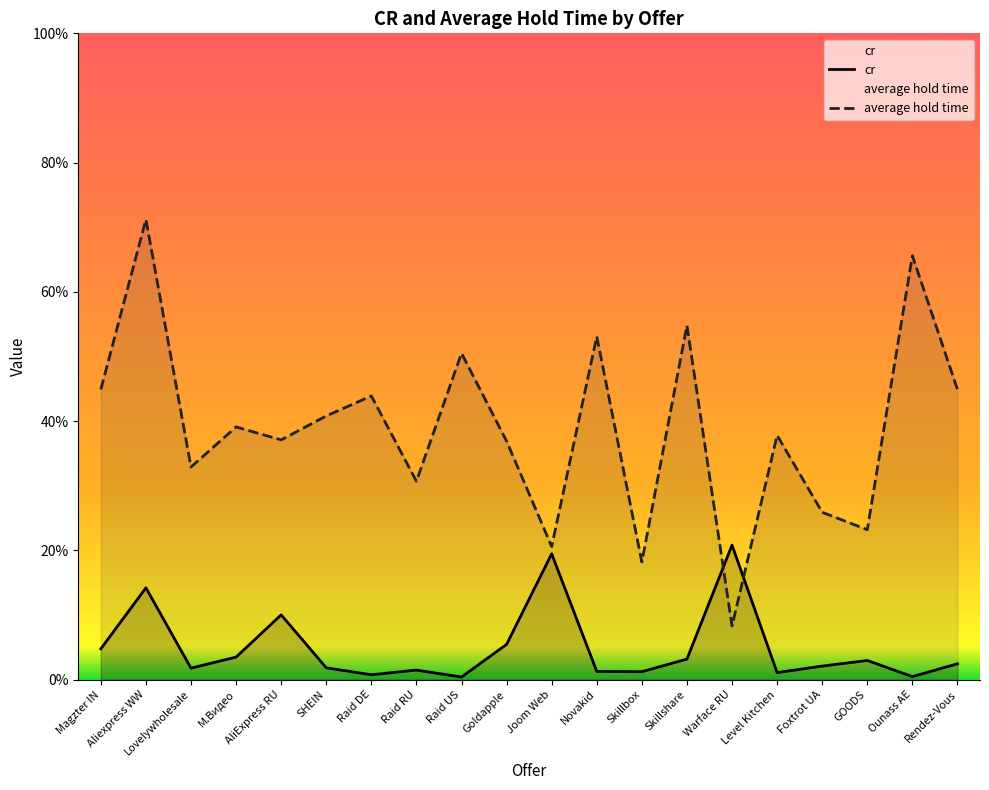

How many data points in average hold time are less than 39?

10